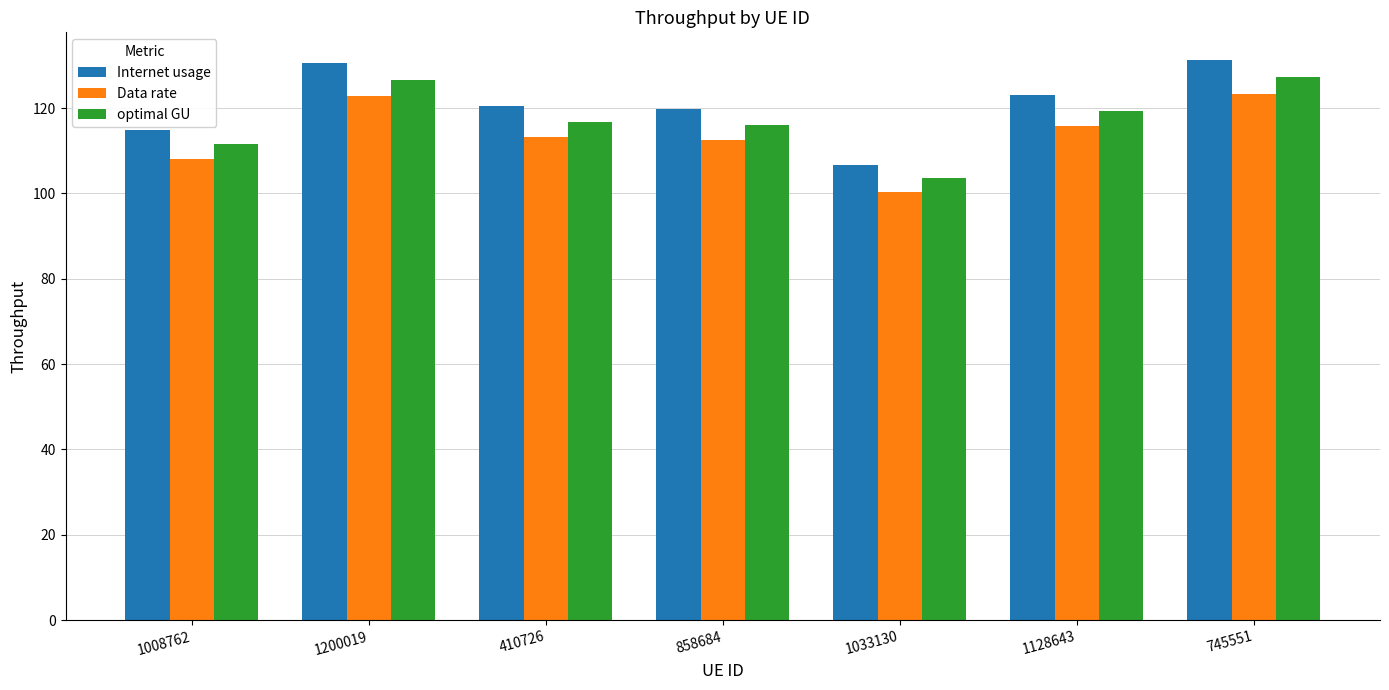

What is the label of the 2nd bar from the left?

1200019